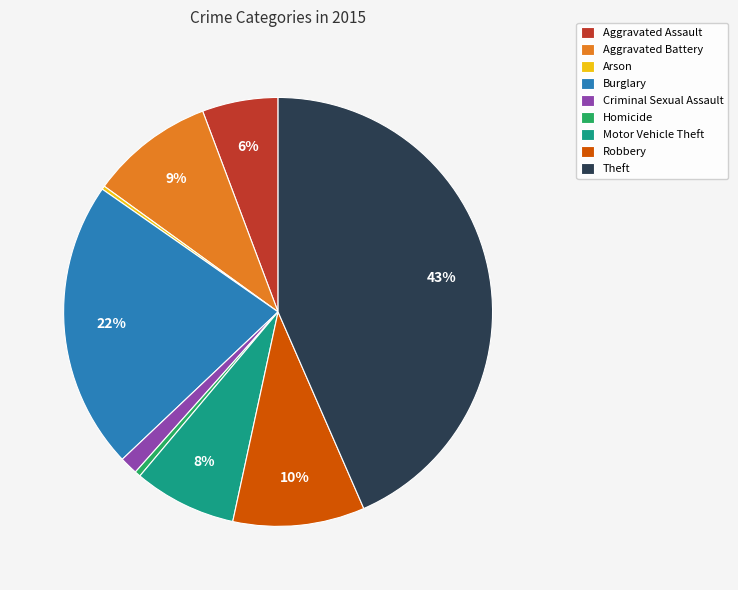

Does Aggravated Battery account for over 50% of the chart?

No